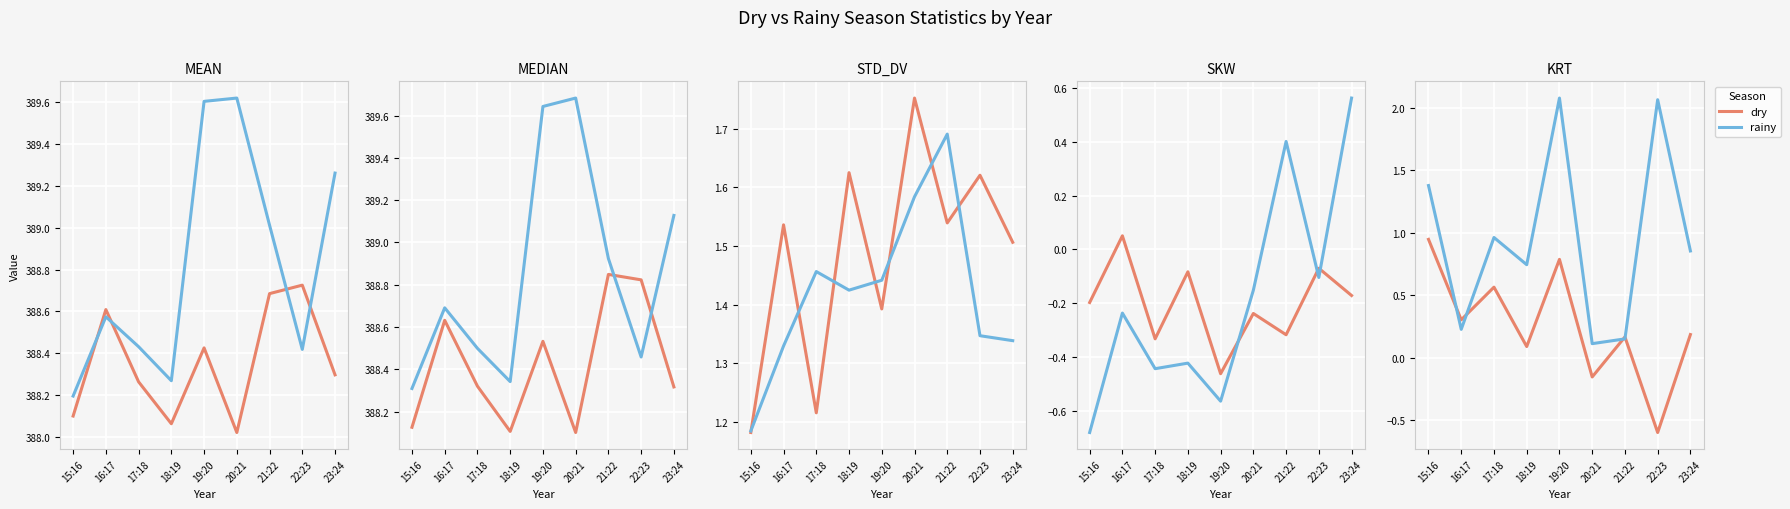

True or false: rainy has a value of 2.1 at 19:20.

True